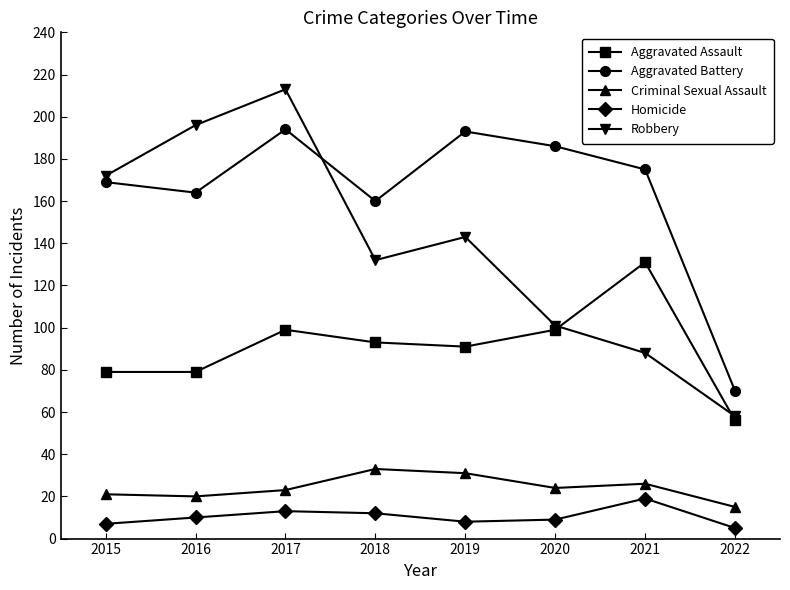

Is it true that Aggravated Assault equals 37 at 2018?

False